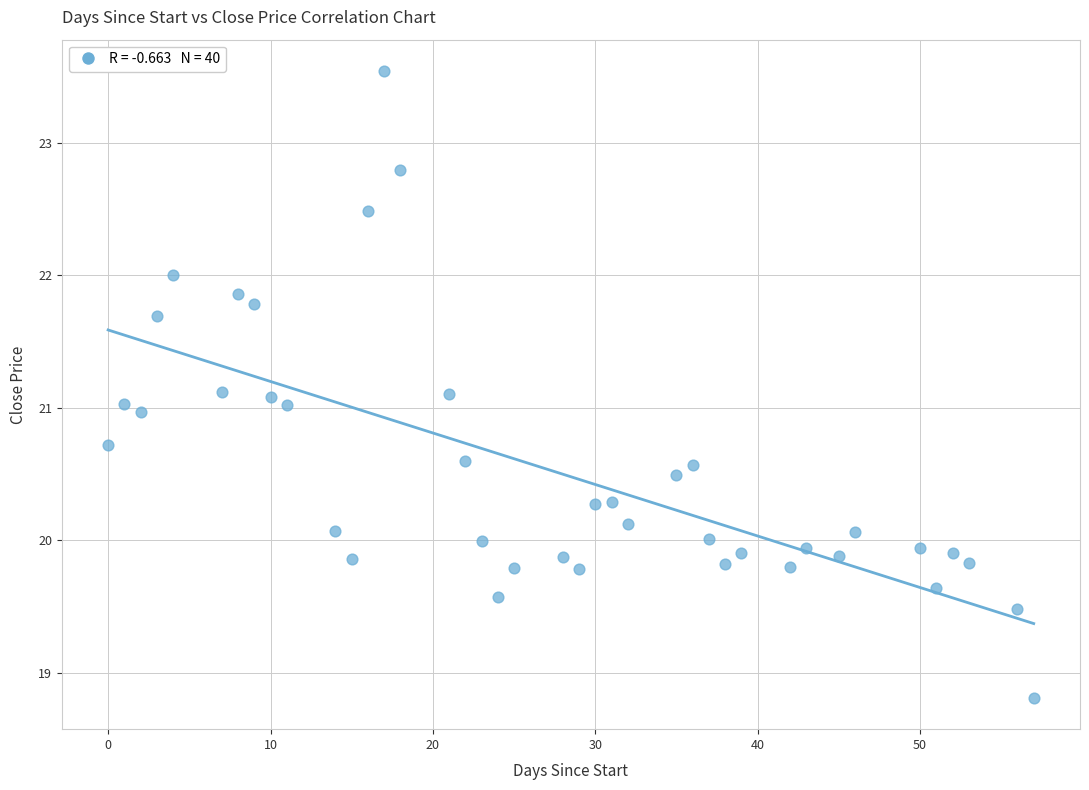

What is the range of X values (max minus min)?

57.0